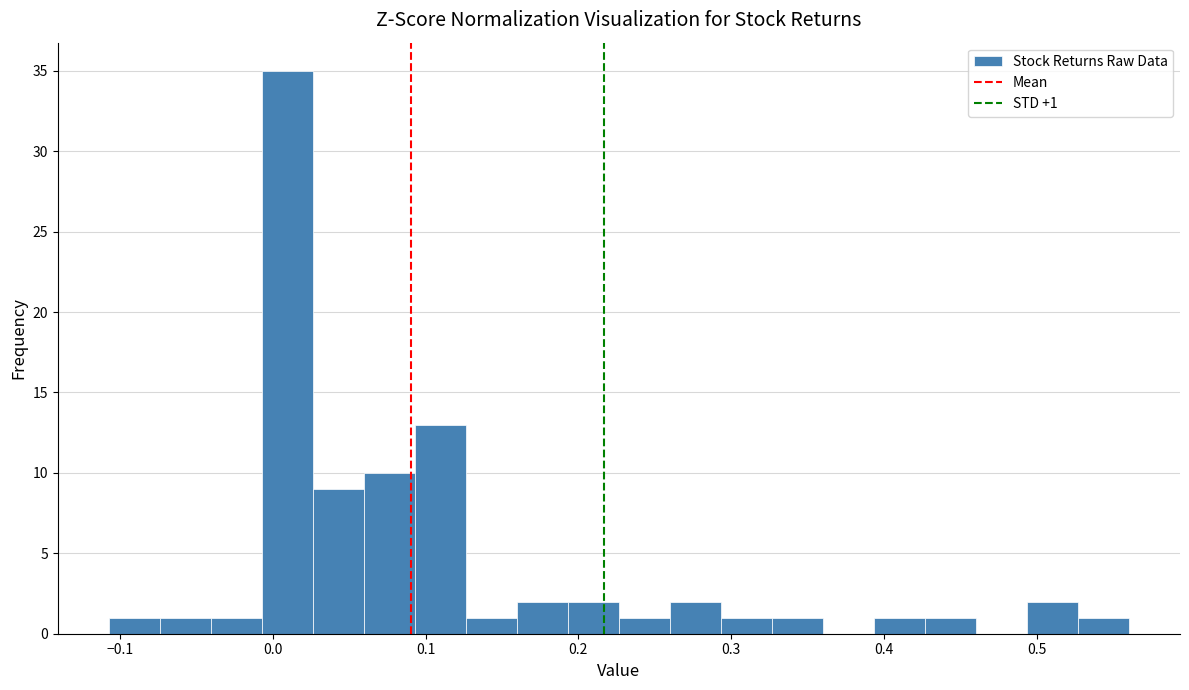

Read against the x-axis, roughly where is the centre of the tallest bar?

0.01